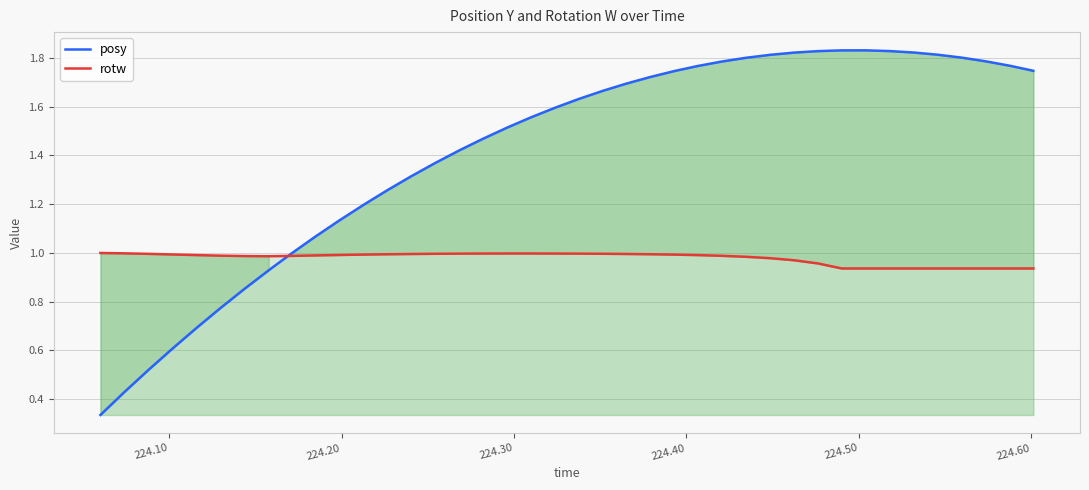

Does the chart have visible grid lines?

Yes